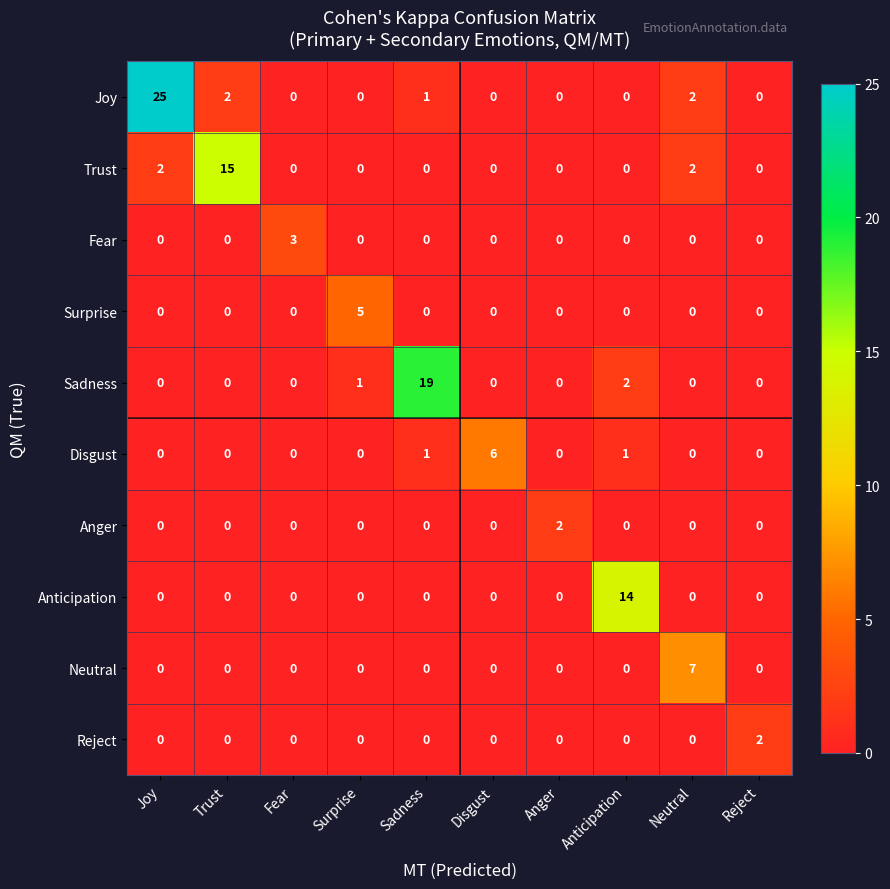

What is the difference between the maximum and minimum values in the Anticipation series?

14